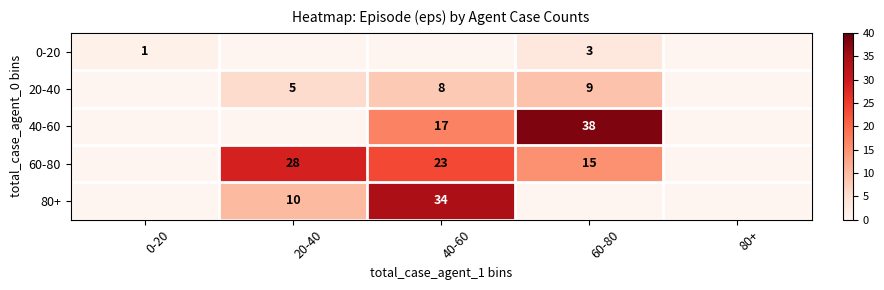

Is the value of 80+ at 20-40 greater than the value of 0-20 at 60-80?

Yes